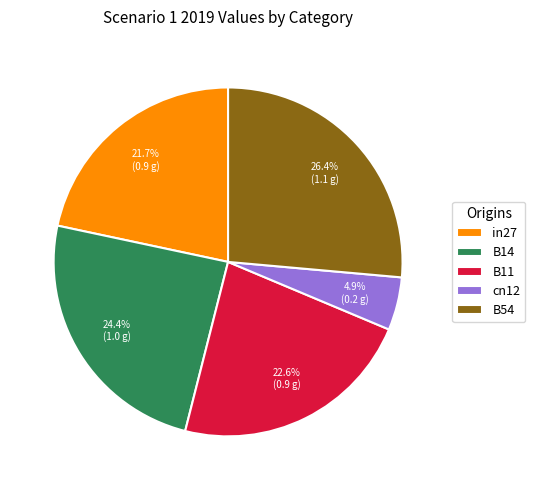

Combined, what portion of the pie is B11 and cn12?

27.5%